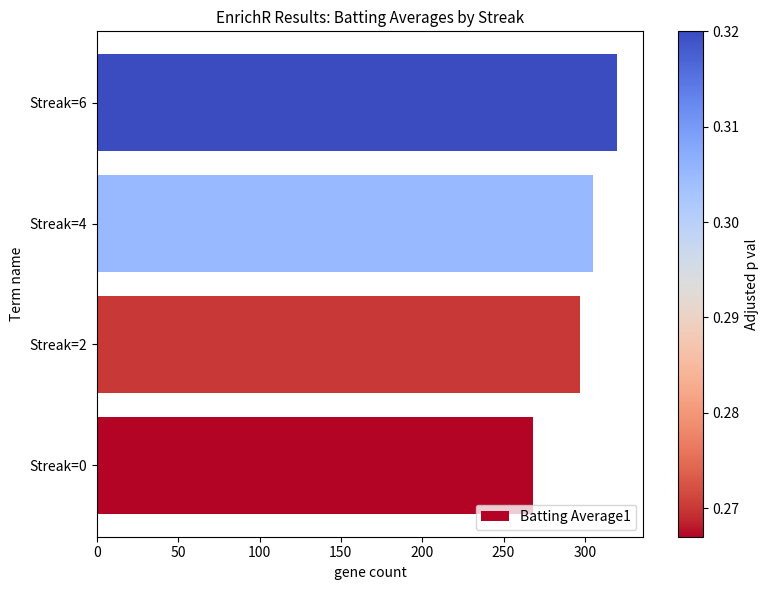

What is the greatest value displayed?

320